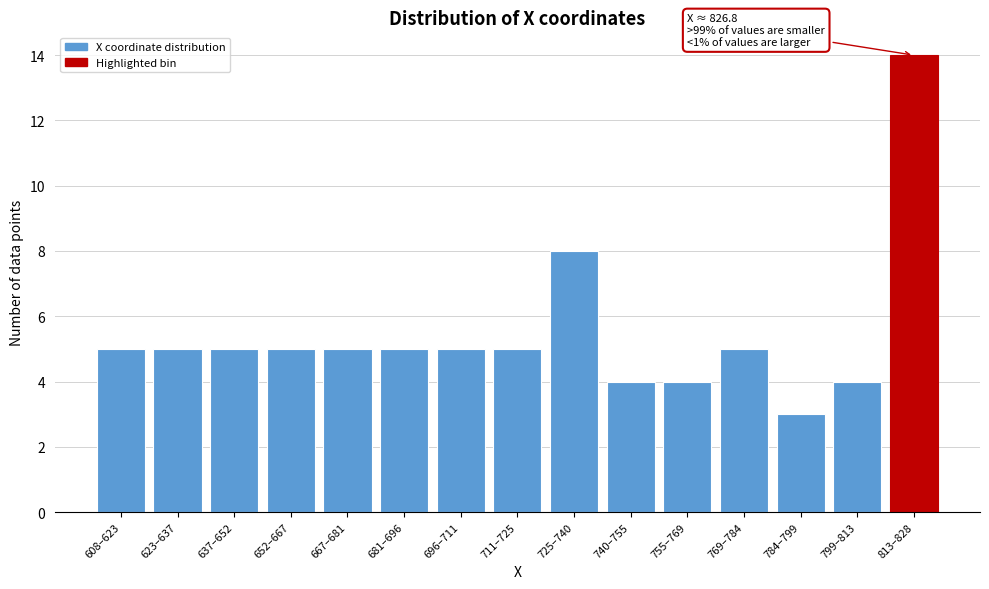

Reading left to right, list all the values displayed in this chart.

5	5	5	5	5	5	5	5	8	4	4	5	3	4	14